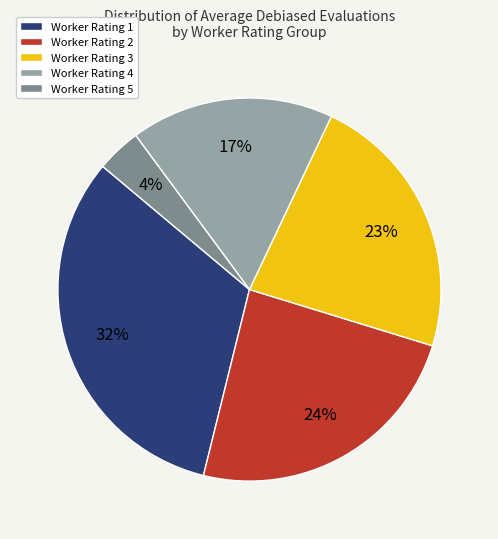

Which slice is the smallest?

Worker Rating 5